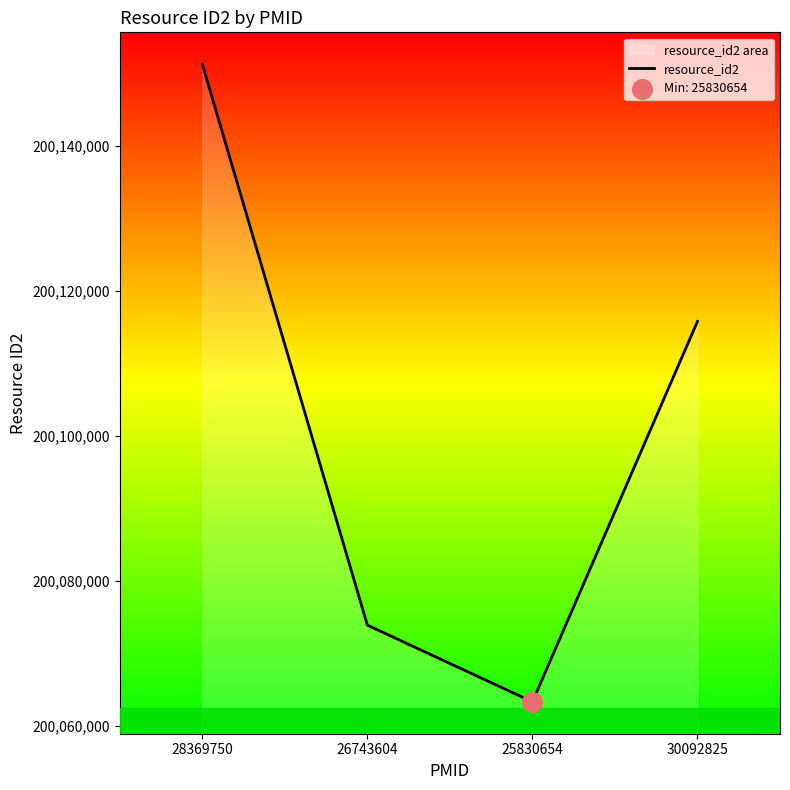

Between 30092825 and 26743604, which is larger?

30092825